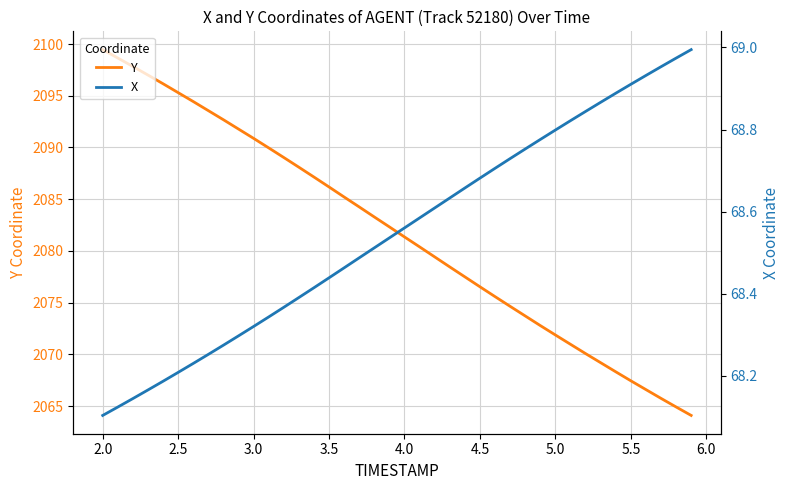

True or false: Y and X intersect in this chart.

False